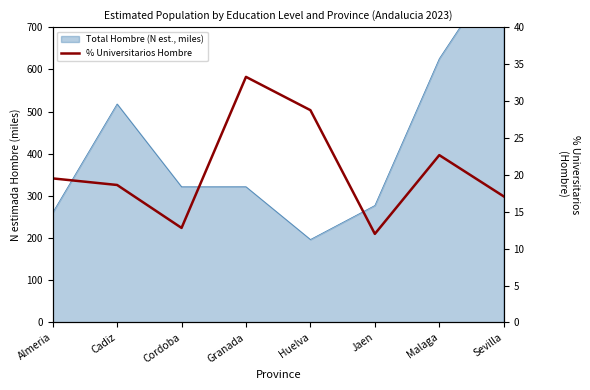

List the labels in order of value, largest first.

Granada, Huelva, Malaga, Almeria, Cadiz, Sevilla, Cordoba, Jaen